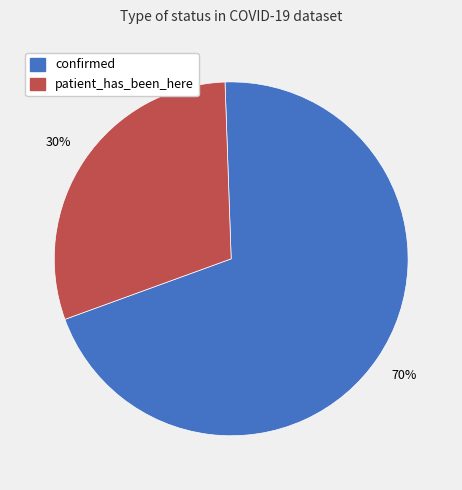

Rank the categories by value from lowest to highest.

patient_has_been_here, confirmed